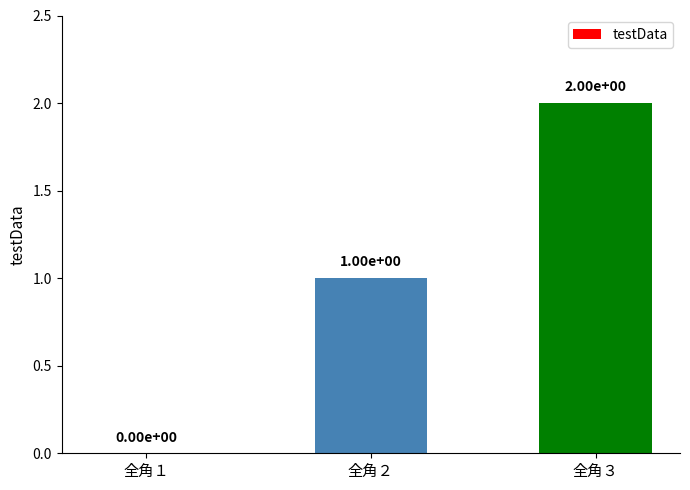

Is it true that the value at 全角３ is 3?

False